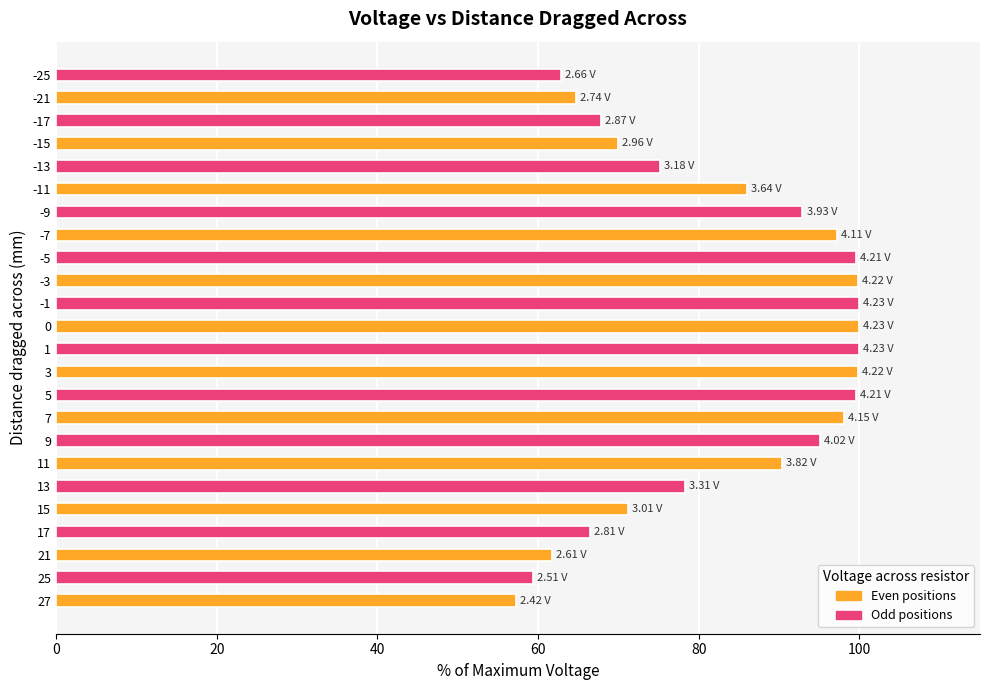

Does the chart contain any negative values?

No